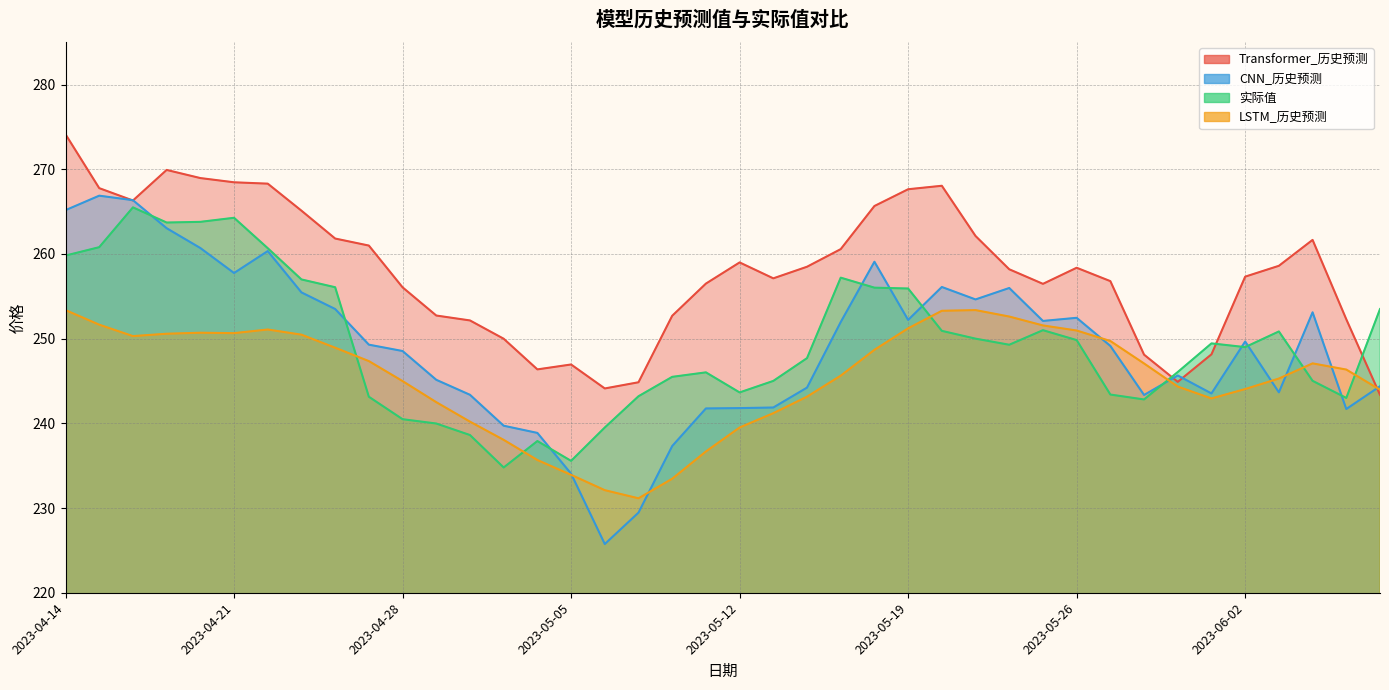

Which series has the largest total across all categories?

Transformer_历史预测